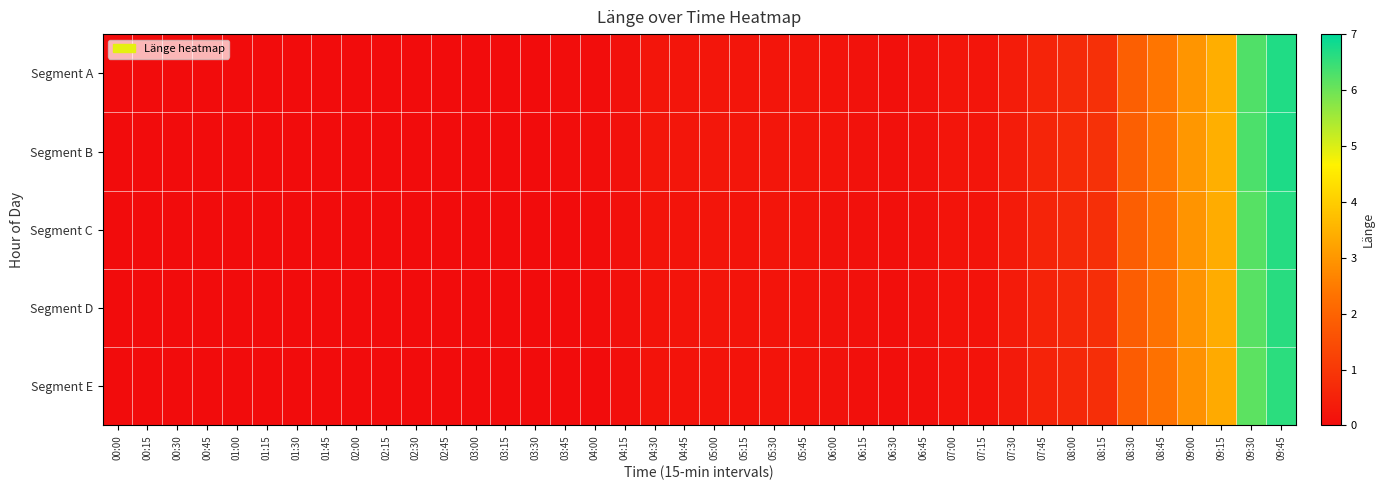

At how many categories does at least one series exceed 1?

6